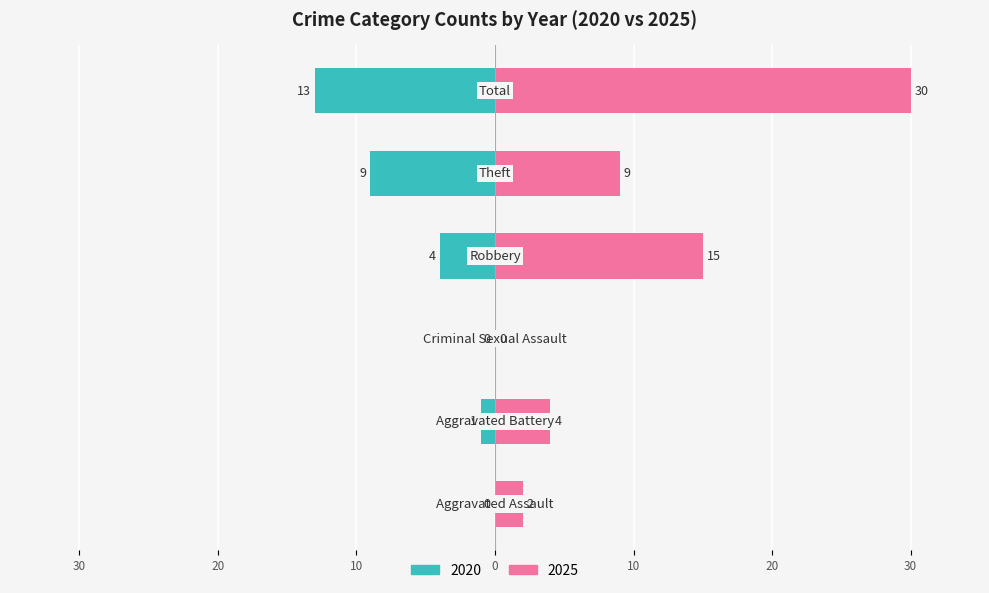

Which series has the widest spread of values?

Right (2025)